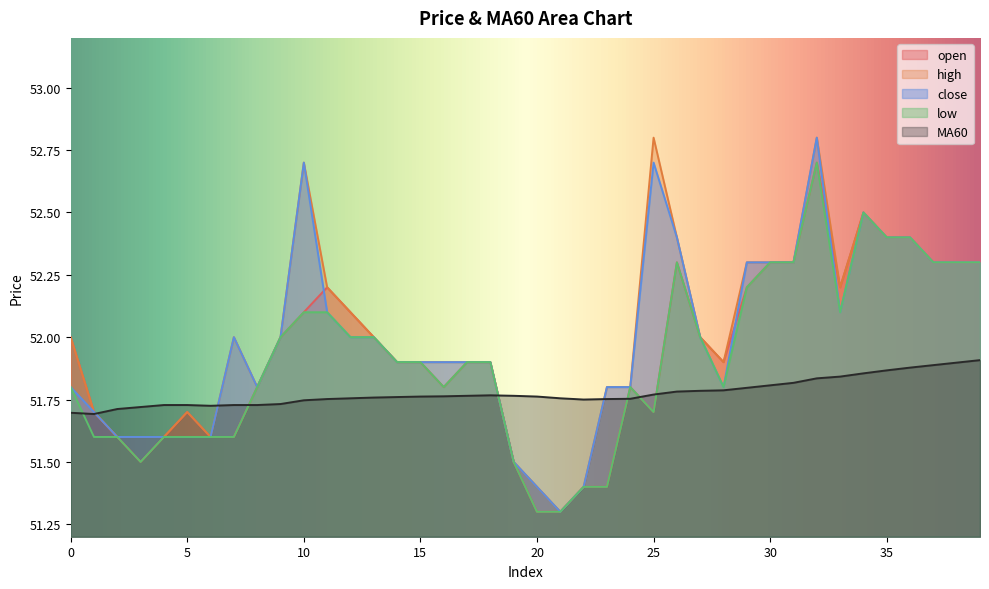

Rank the series at 11 from lowest to highest value.

MA60, close, low, open, high